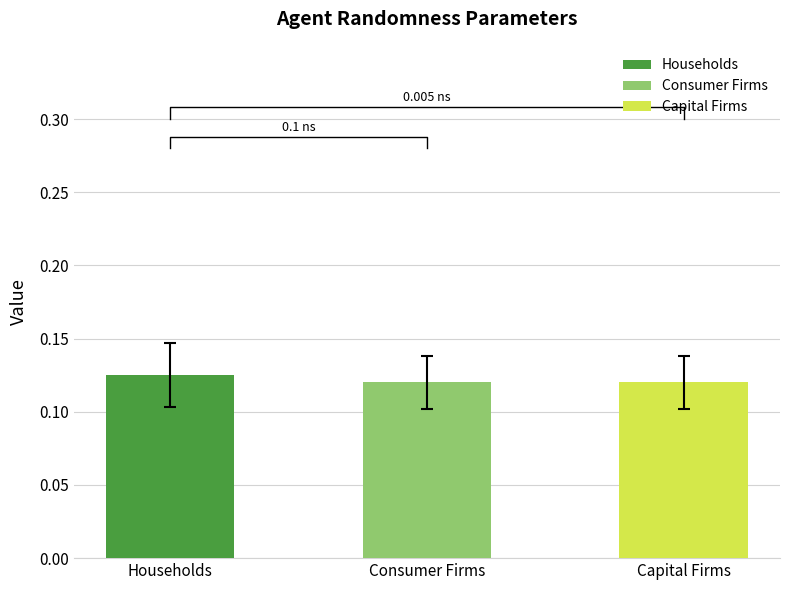

What is the smallest value displayed?

0.1